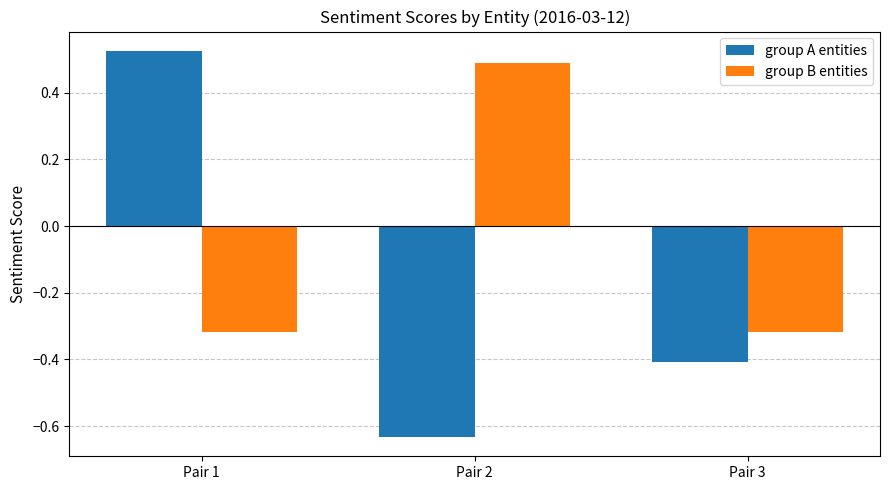

The value of group B entities at Pair 2 is 0.7. True or false?

False